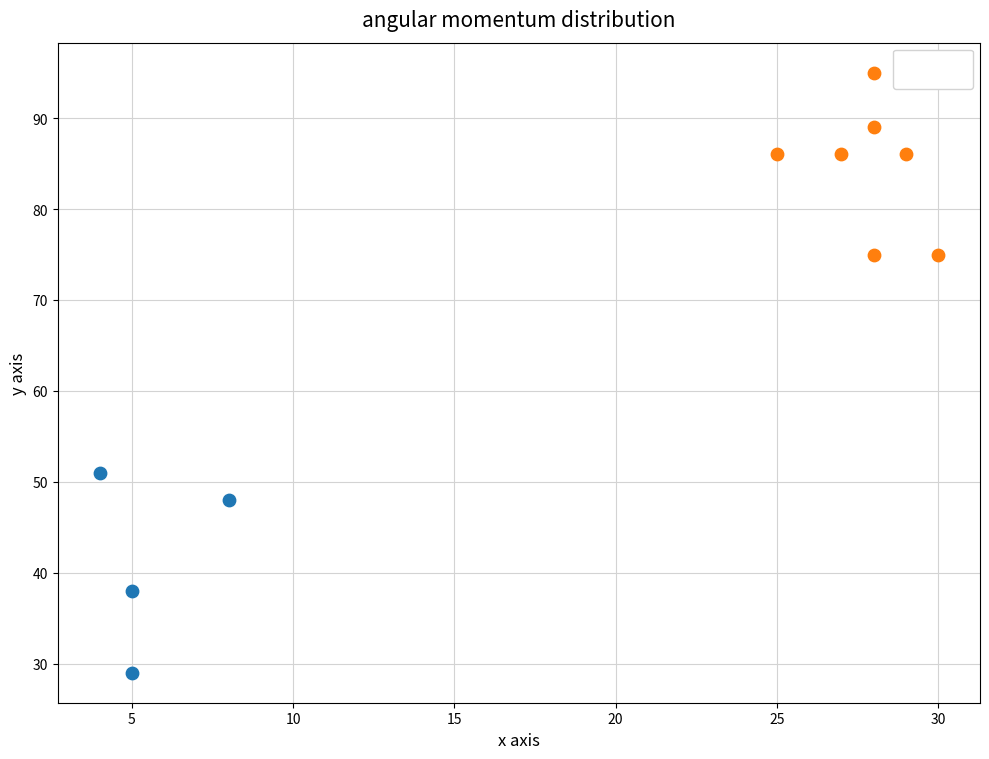

Which series has the widest spread of Y values?

Low Test1